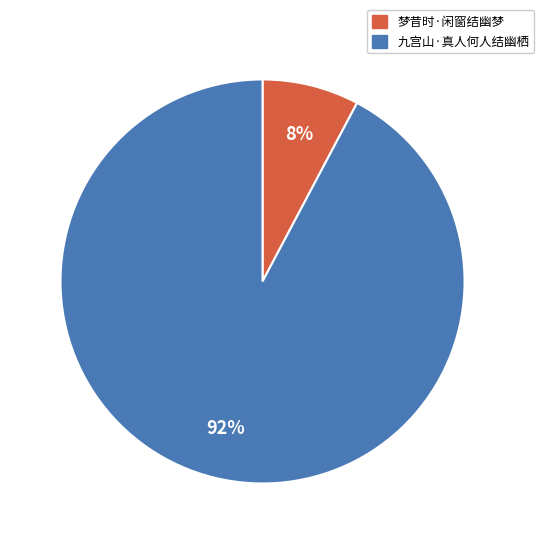

Does 梦昔时·闲窗结幽梦 account for over 50% of the chart?

No